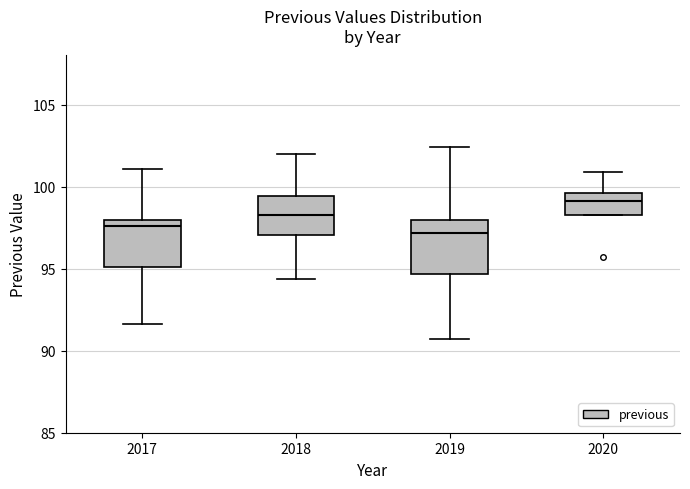

Reading left to right, transcribe this box plot: for each box, give where its median line is, the range the box spans, and where its two whiskers end, as read against the y-axis. The values are not printed on the chart, so give them approximately, as read against the axis.

2017: median 97.5, box 95.0 to 98.0, whiskers 91.5 to 101.0
2018: median 98.5, box 97.0 to 99.5, whiskers 94.5 to 102.0
2019: median 97.0, box 94.5 to 98.0, whiskers 90.5 to 102.5
2020: median 99.0, box 98.5 to 99.5, whiskers 98.5 to 101.0